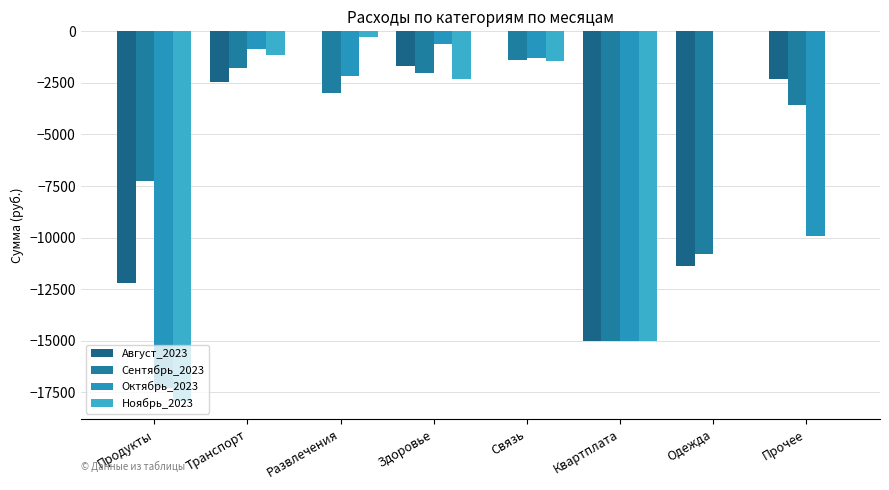

List the labels in order of Август_2023 value, largest first.

Развлечения, Связь, Здоровье, Прочее, Транспорт, Одежда, Продукты, Квартплата